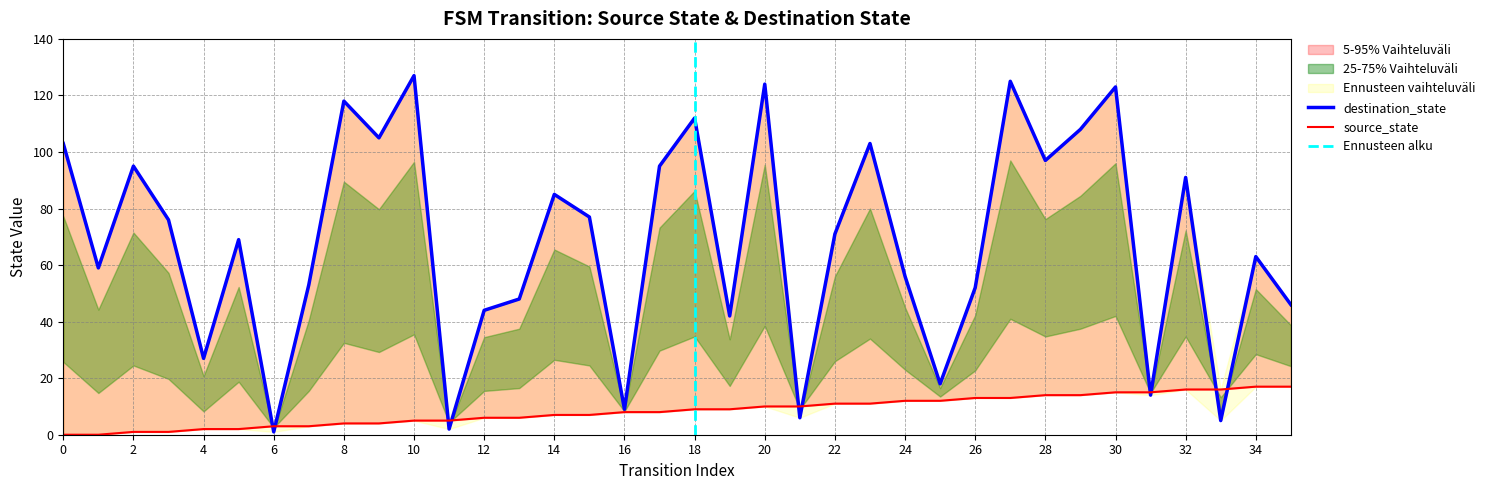

Where is the first local maximum for destination_state?

2